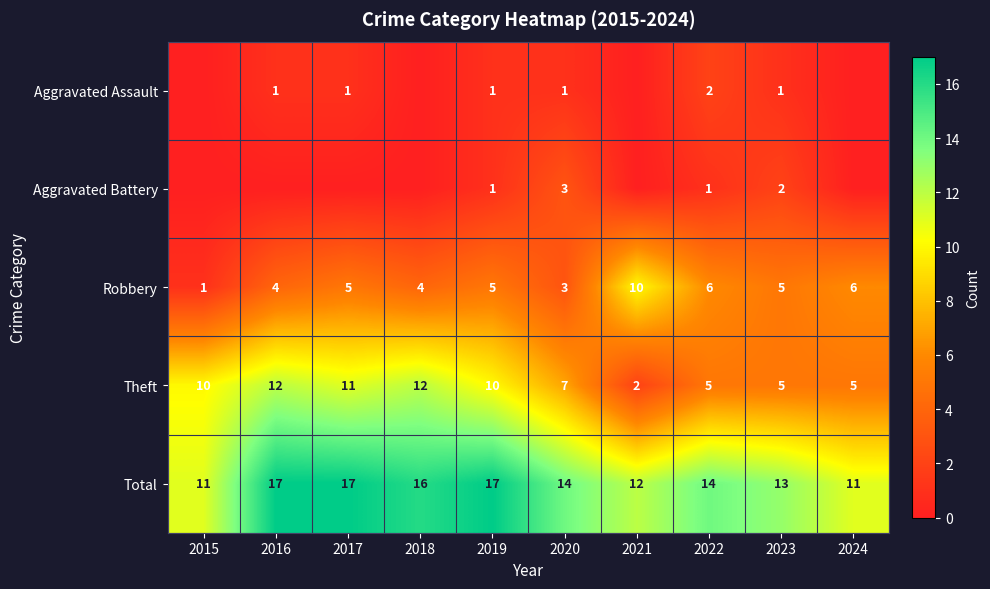

What is the difference between the second highest and minimum values in the Total series?

6